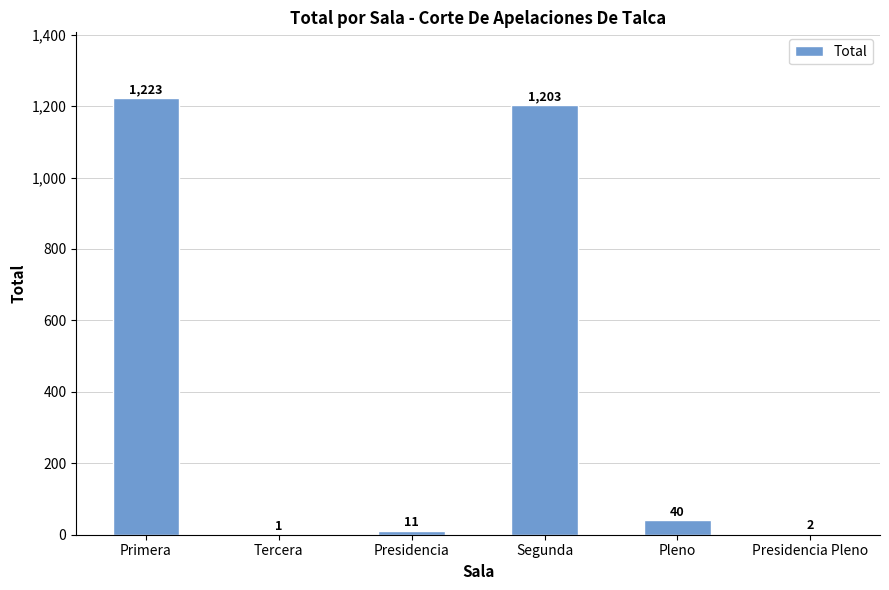

Is it true that the value at Presidencia is 11?

True